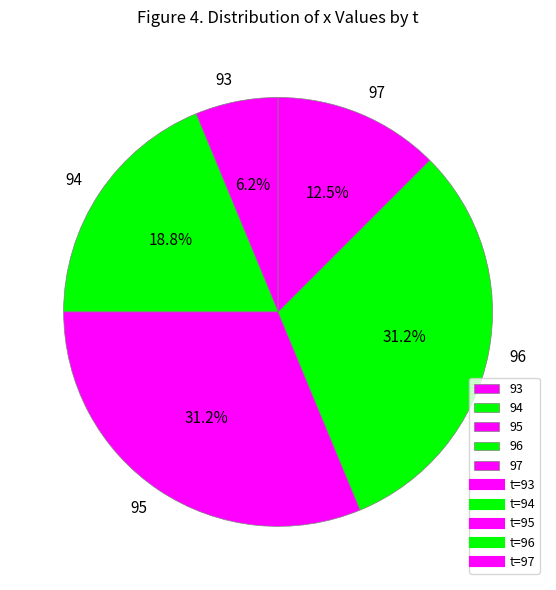

What is the smallest slice in the pie chart?

93